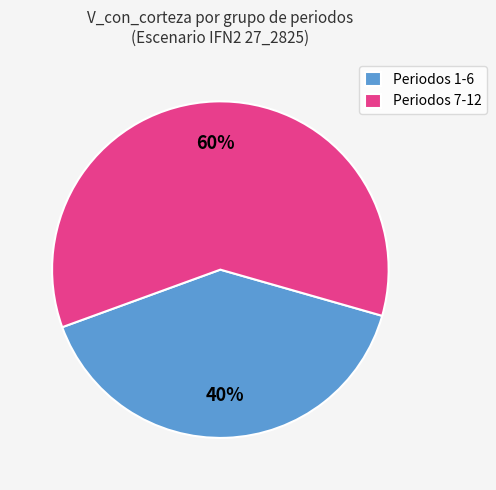

Is Periodos 7-12 the majority of the pie?

Yes